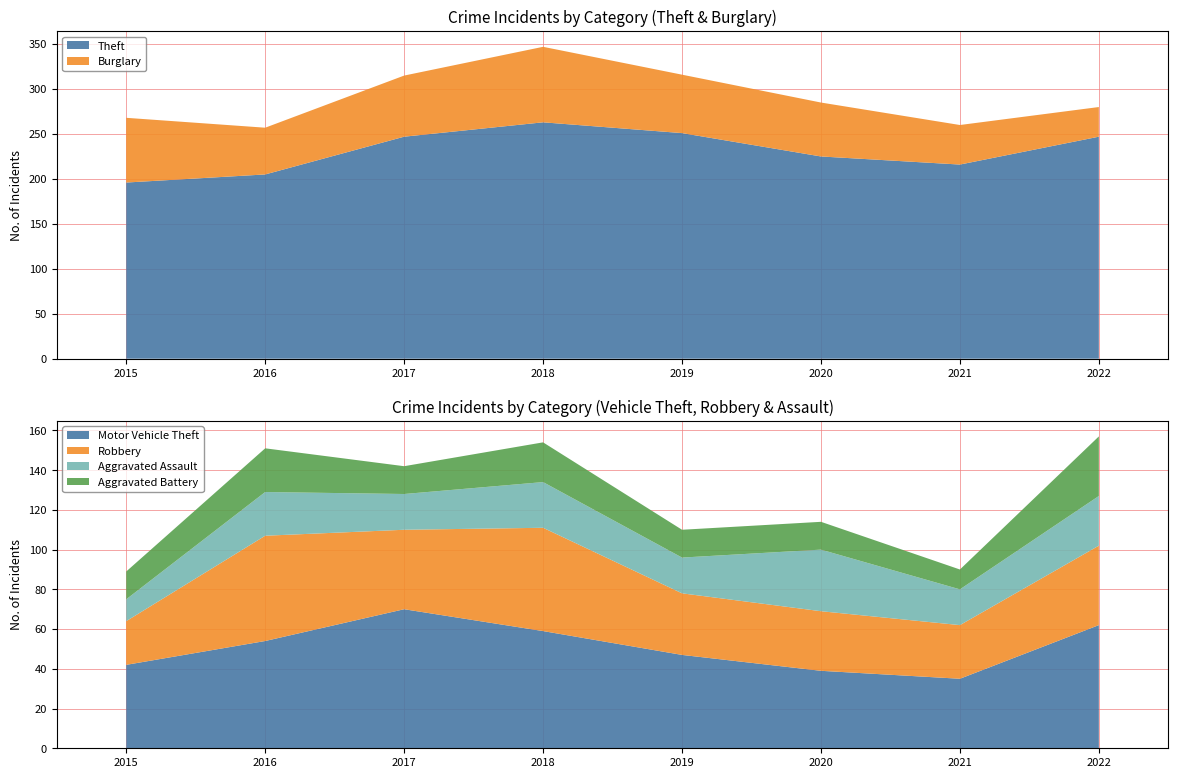

Reading left to right, list all the values displayed in this chart.

Theft: 196	205	247	263	251	225	216	247
Burglary: 72	52	68	84	65	60	44	33
Motor Vehicle Theft: 42	54	70	59	47	39	35	62
Robbery: 22	53	40	52	31	30	27	40
Aggravated Assault: 11	22	18	23	18	31	18	25
Aggravated Battery: 14	22	14	20	14	14	10	30